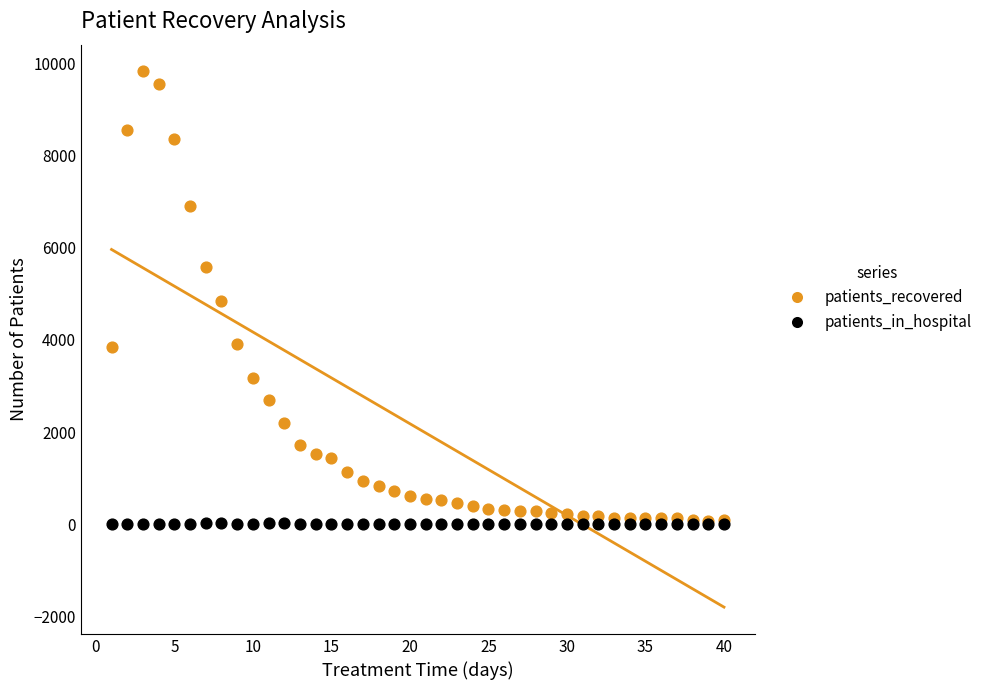

What are all the series names shown in the legend?

patients_recovered, patients_in_hospital